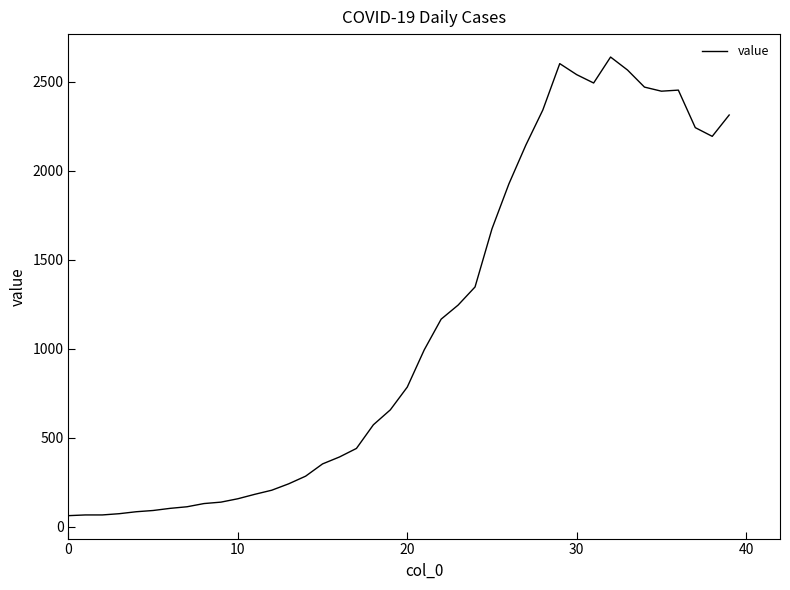

What is the difference between the maximum and minimum values?

2579